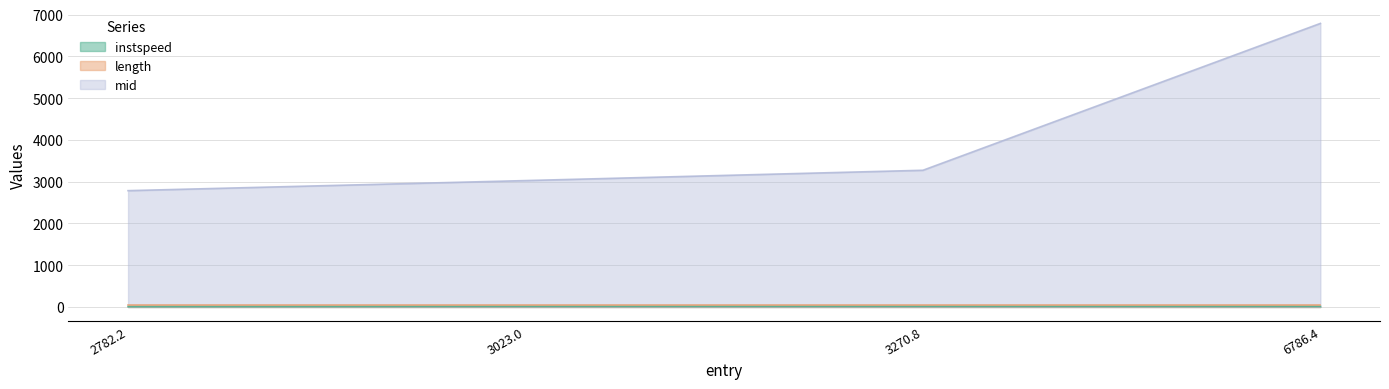

What is the value of the mid point at the 3rd from the left?

3272.4